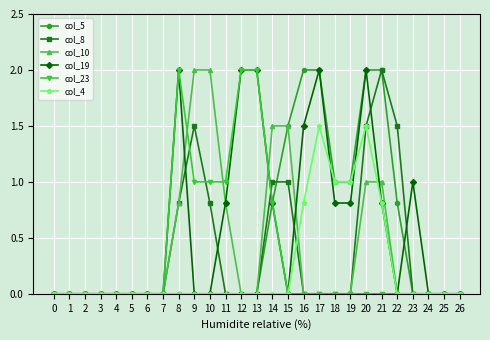

The col_23 series shows -1.2 at 24. True or false?

False